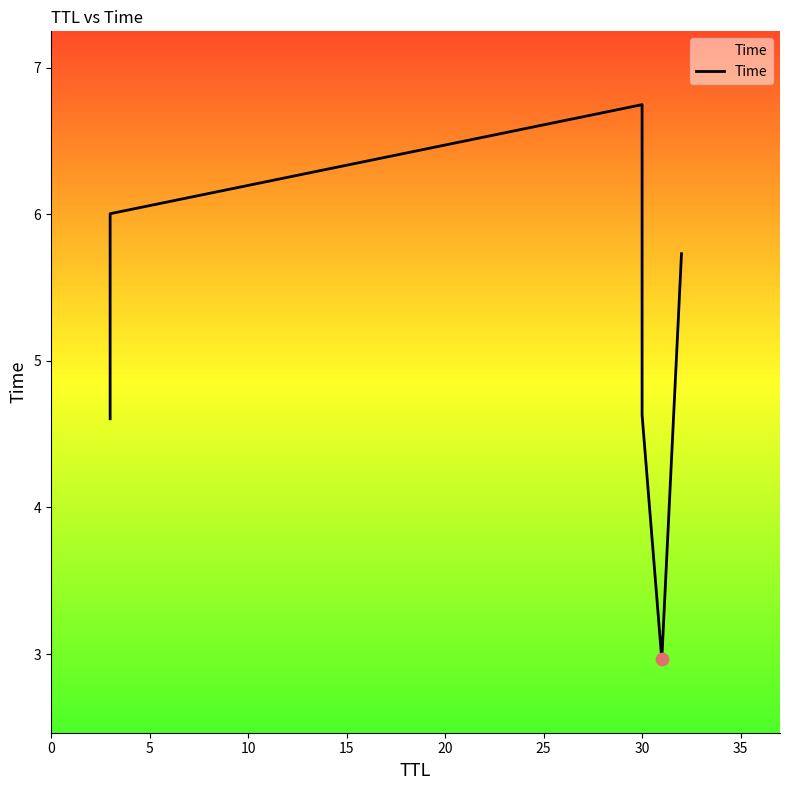

What is the change in value from 0 to 10?

+2.1